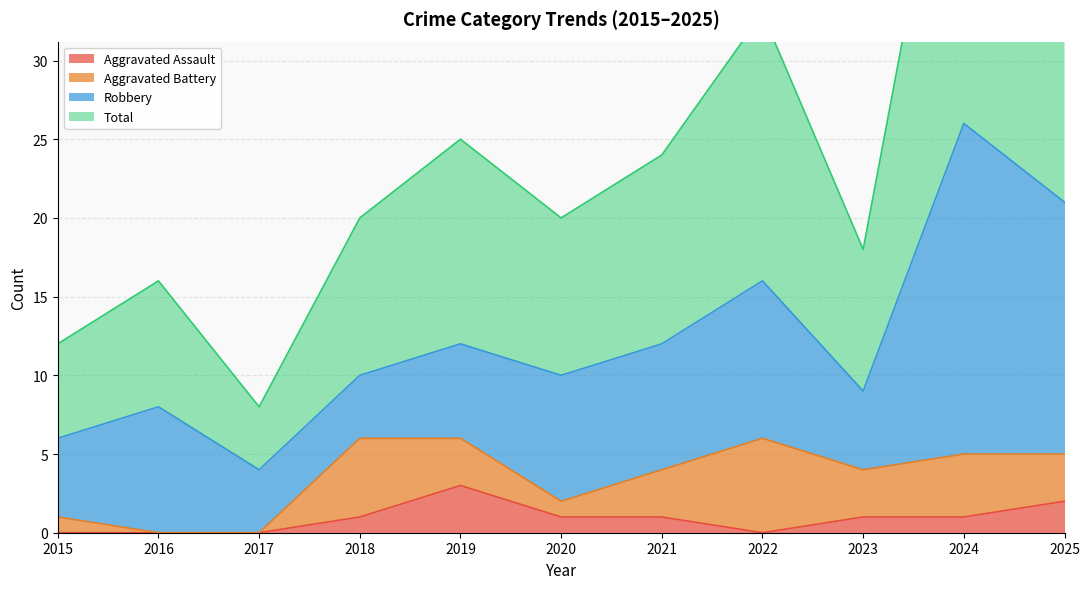

True or false: Aggravated Assault and Total intersect in this chart.

False